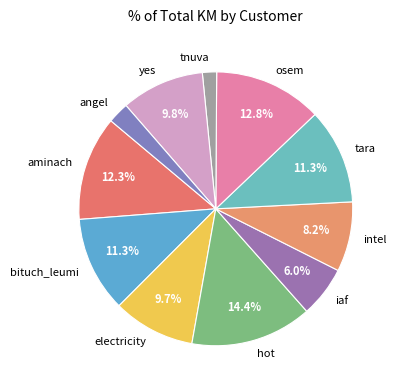

To the nearest percent, what is the difference between the bituch_leumi and tara slice percentages?

0%